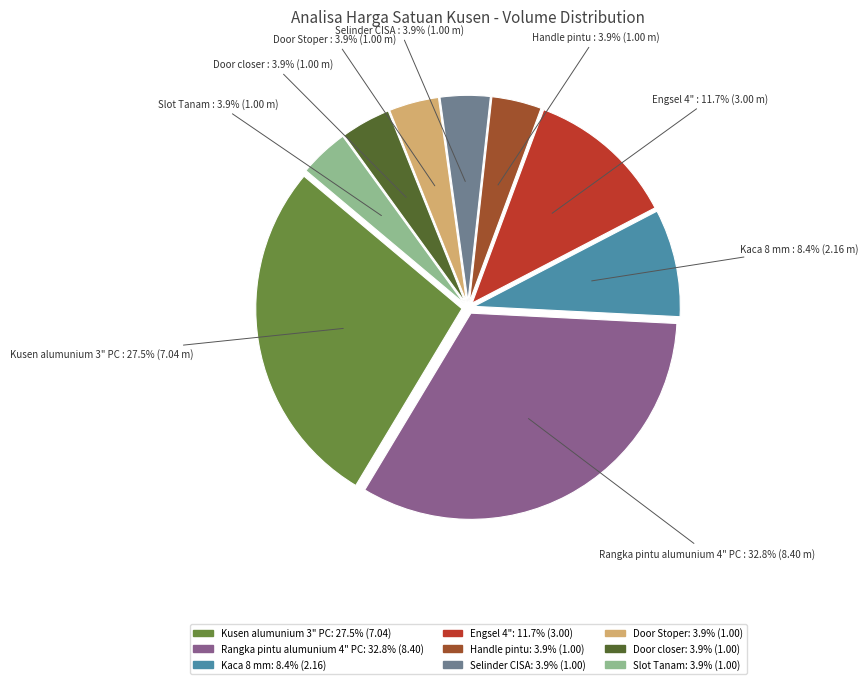

Does any single category account for the majority?

No